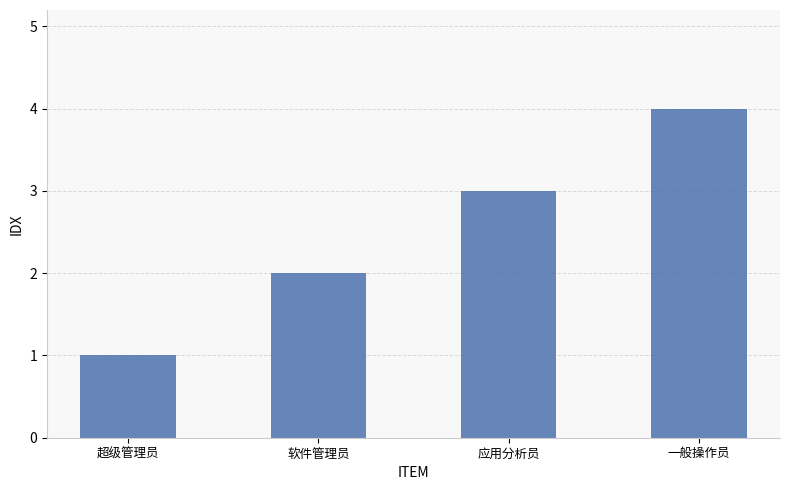

What is the sum of the values at 软件管理员 and 应用分析员?

5